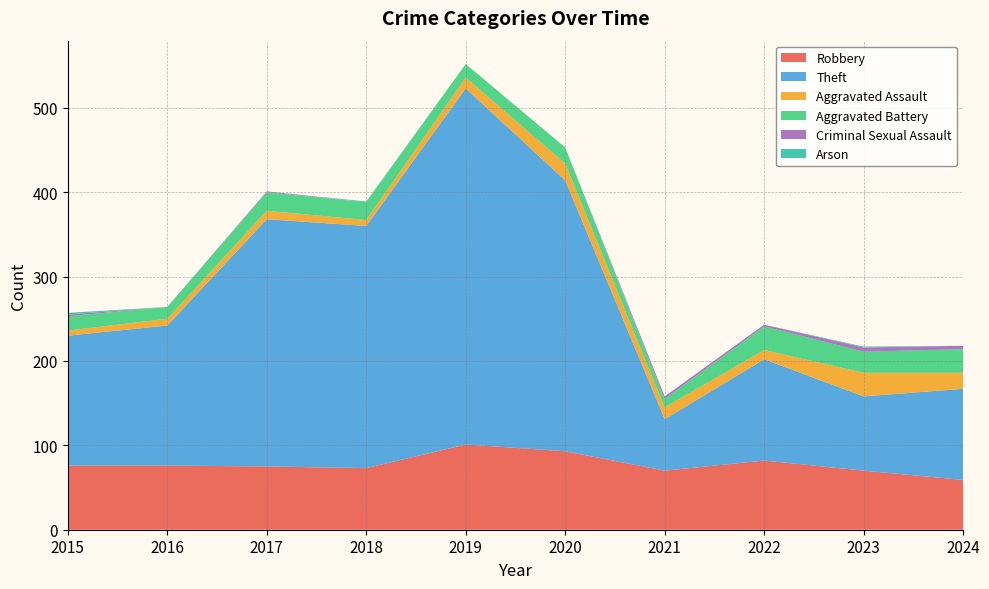

Reading left to right, extract all data points from this chart.

Robbery: 2015=76	2016=76	2017=75	2018=73	2019=101	2020=93	2021=70	2022=82	2023=70	2024=59
Theft: 2015=154	2016=166	2017=293	2018=287	2019=422	2020=321	2021=61	2022=120	2023=88	2024=108
Aggravated Assault: 2015=6	2016=8	2017=10	2018=7	2019=13	2020=20	2021=14	2022=11	2023=28	2024=19
Aggravated Battery: 2015=17	2016=14	2017=22	2018=21	2019=16	2020=19	2021=10	2022=28	2023=25	2024=28
Criminal Sexual Assault: 2015=2	2016=0	2017=1	2018=0	2019=0	2020=0	2021=3	2022=2	2023=5	2024=4
Arson: 2015=2	2016=0	2017=0	2018=1	2019=0	2020=0	2021=0	2022=0	2023=1	2024=0